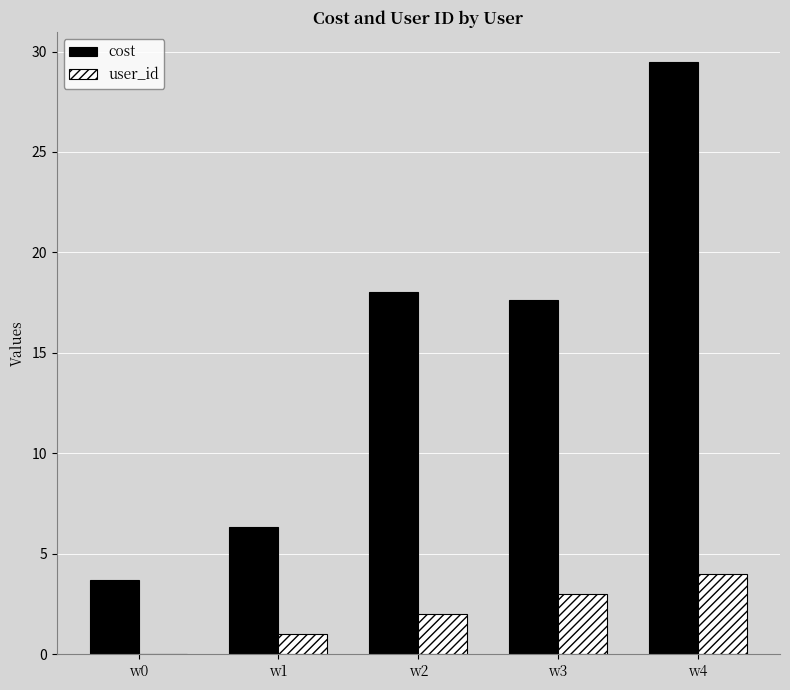

What is the sum of the user_id values at w4 and w2?

6.0